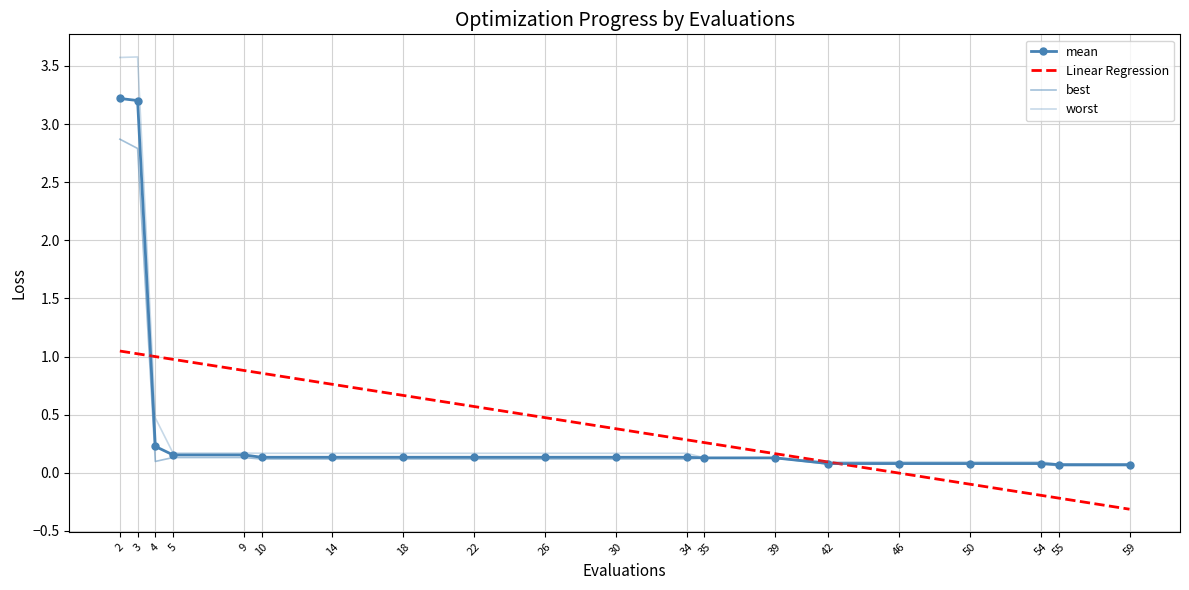

At which label is best closest to 1?

5